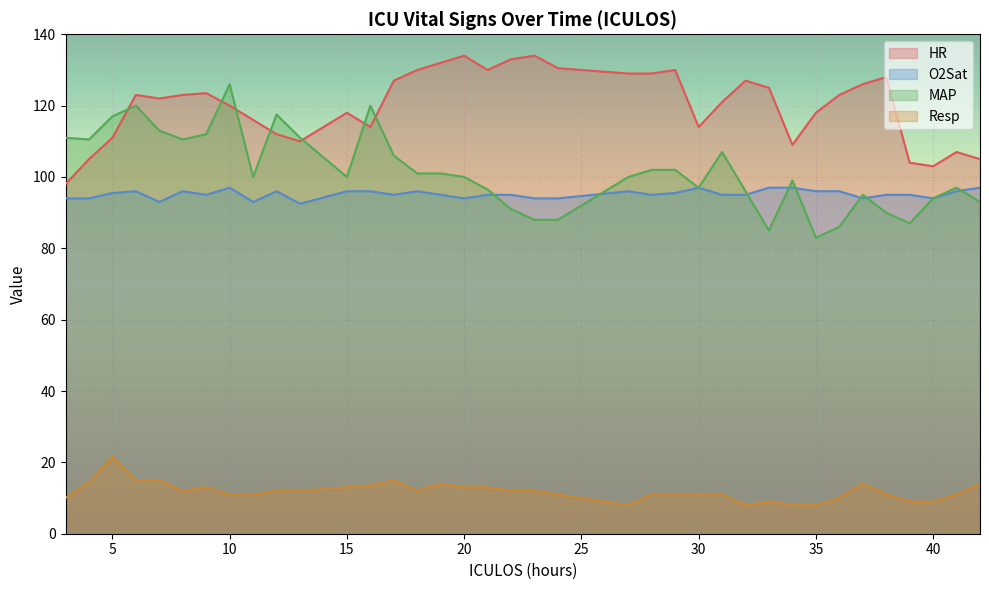

Is it true that O2Sat equals 95.0 at 19?

True